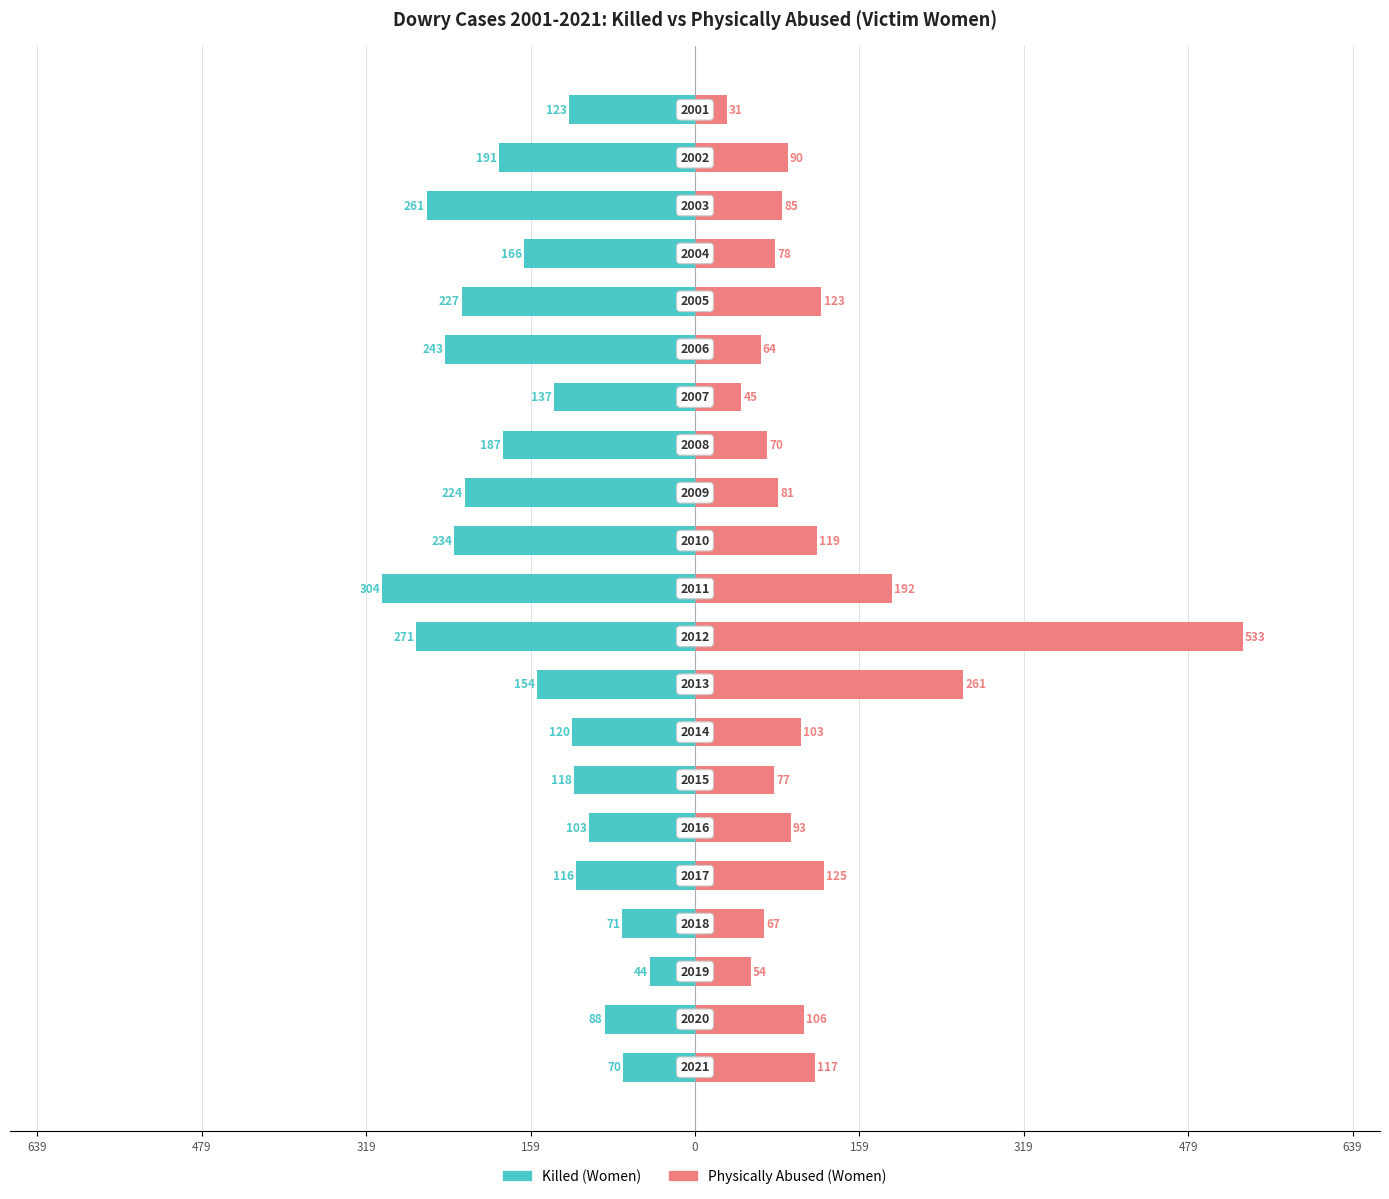

How many data points in Physically Abused (Women) are less than 90?

10